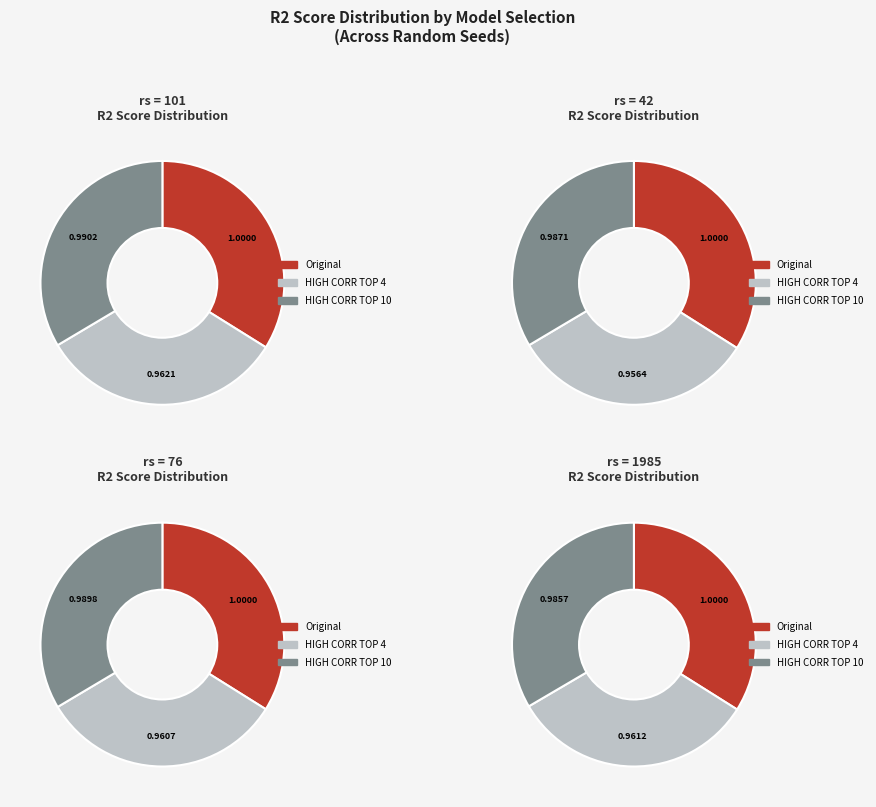

Which has a higher value, rs=76 or rs=101?

rs=76